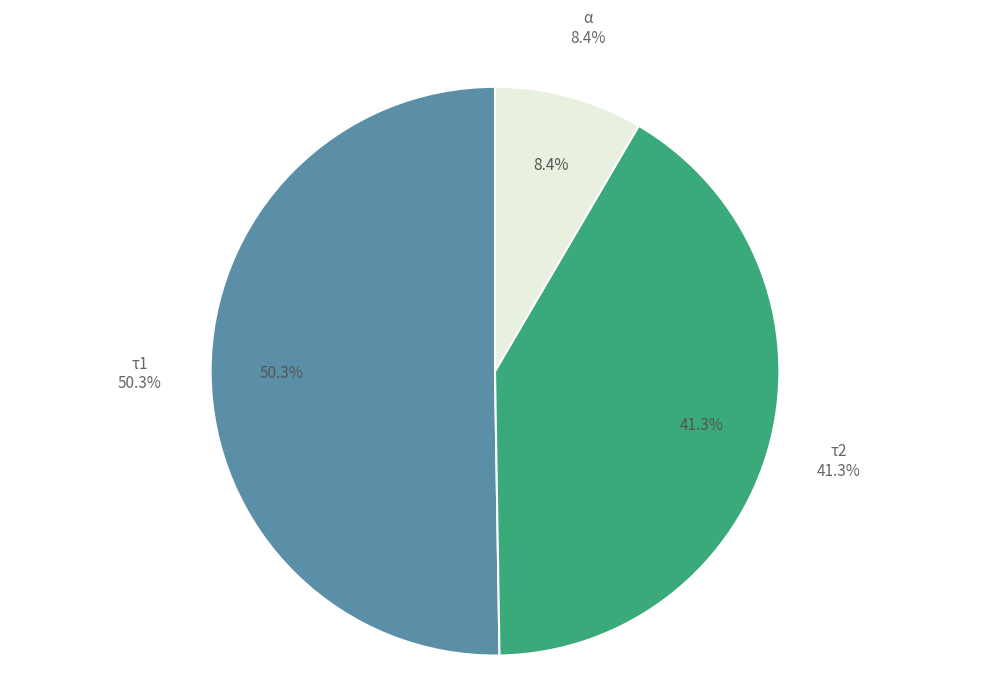

To the nearest percent, what percentage of the pie is τ1?

50%